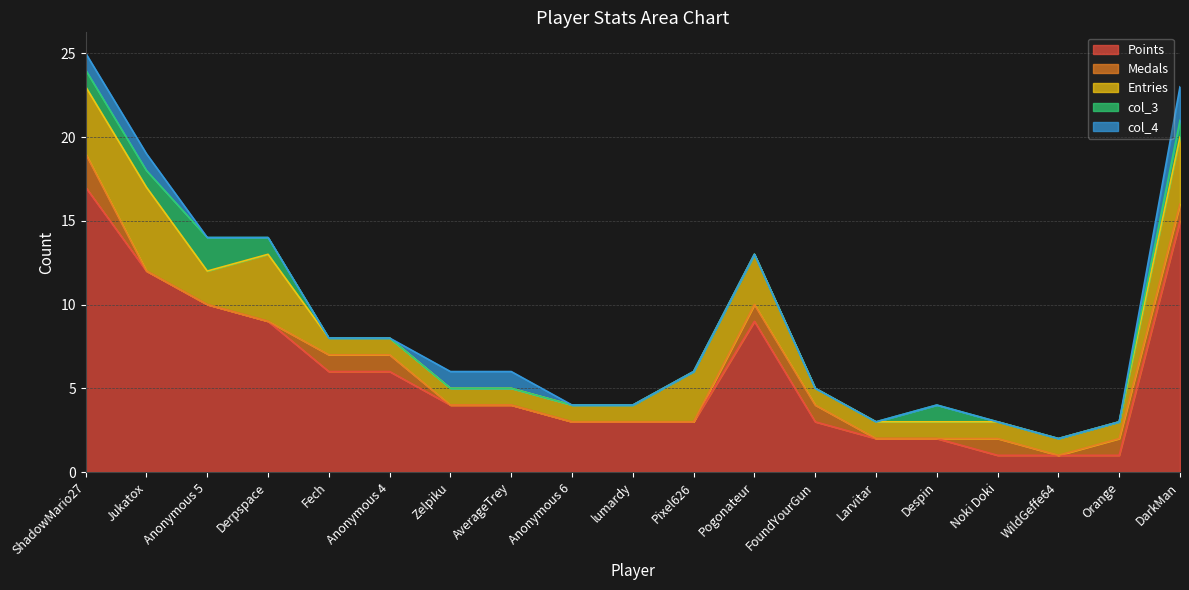

At how many categories does at least one series exceed 12?

2